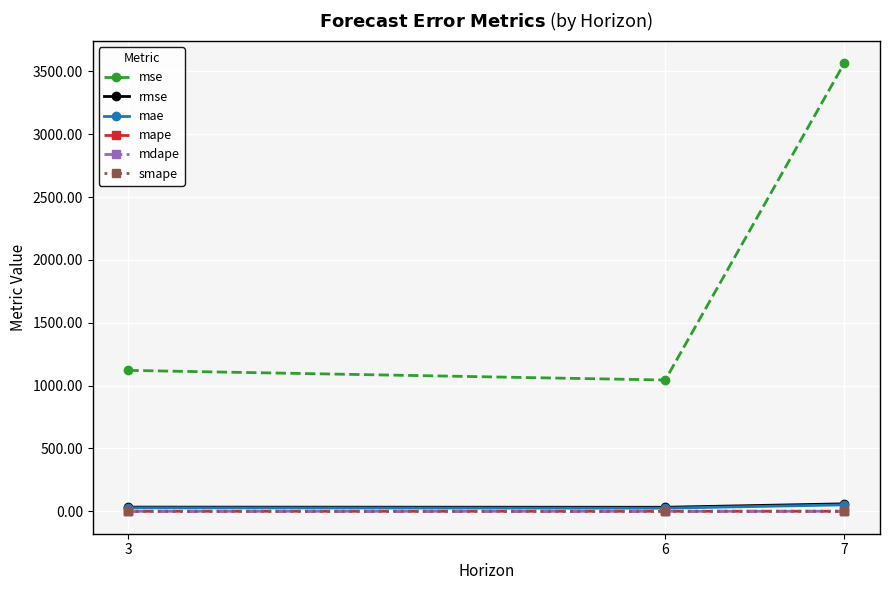

What are all the series names shown in the legend?

mse, rmse, mae, mape, mdape, smape